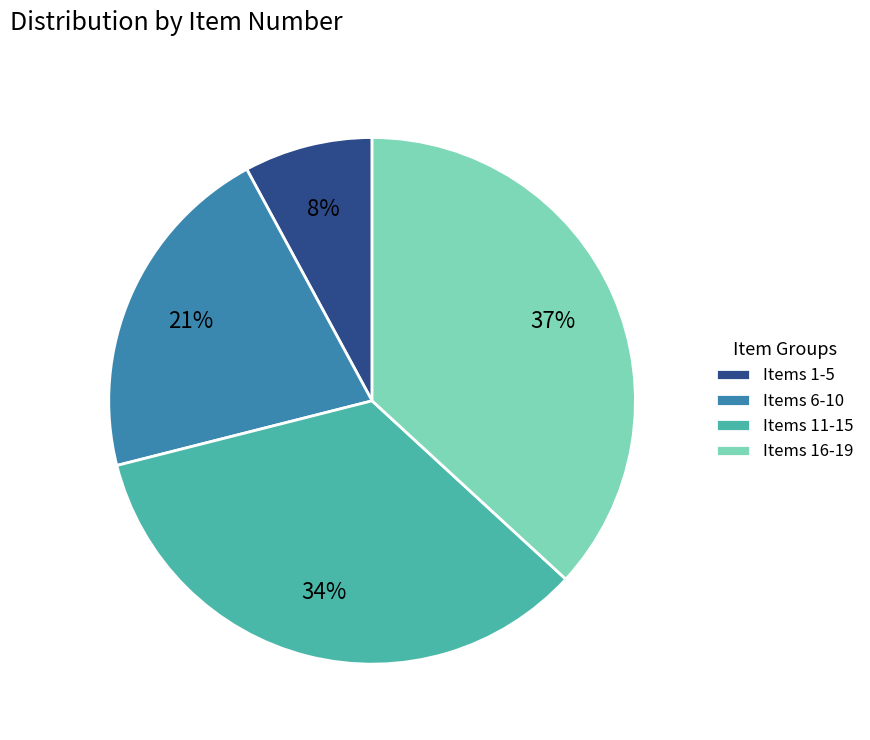

Is there a majority slice in this chart?

No